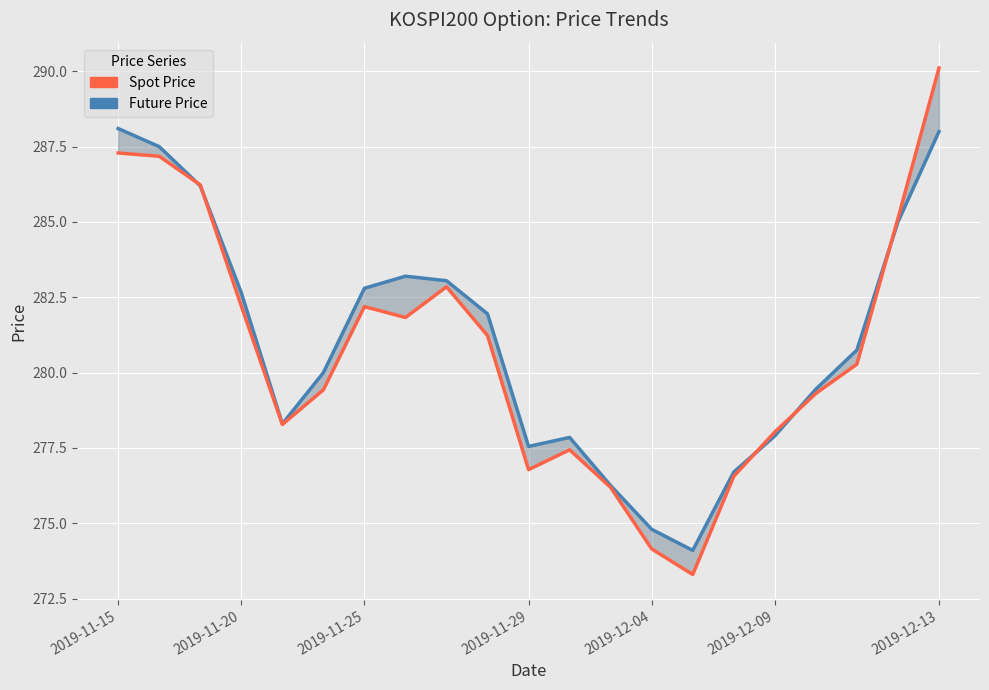

How many data points in Spot Price are less than 280?

10